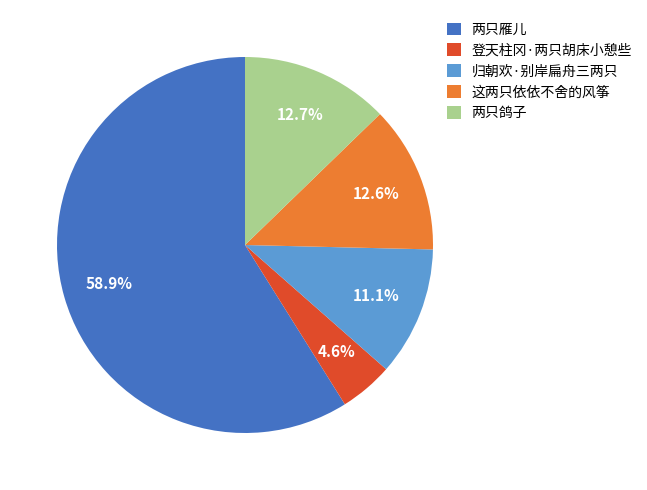

To the nearest percent, what is the difference between the largest and smallest slice percentages?

54%